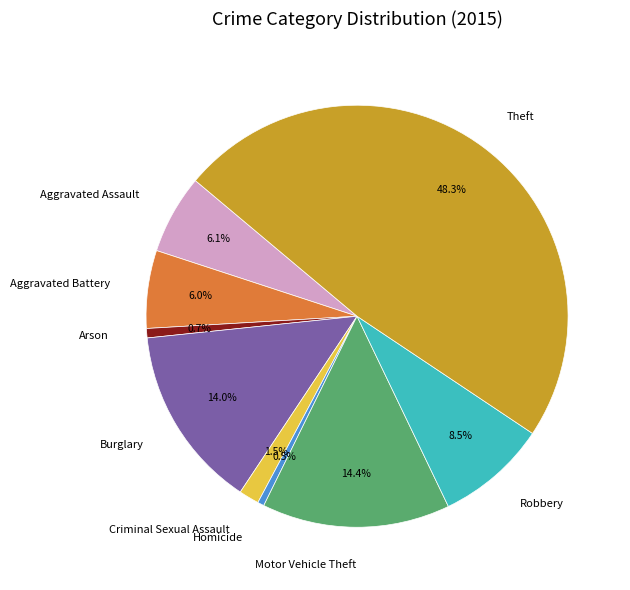

How much of the chart is everything except Aggravated Assault?

93.9%